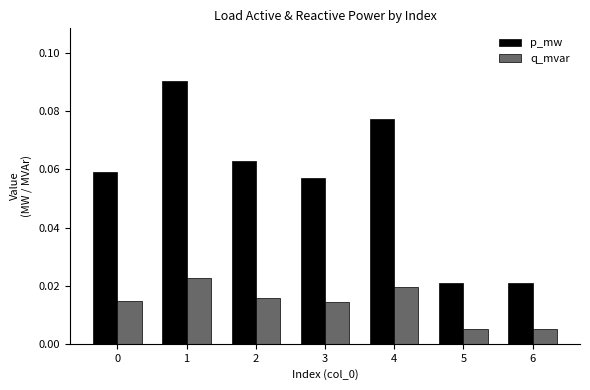

What are all the series names shown in the legend?

p_mw, q_mvar